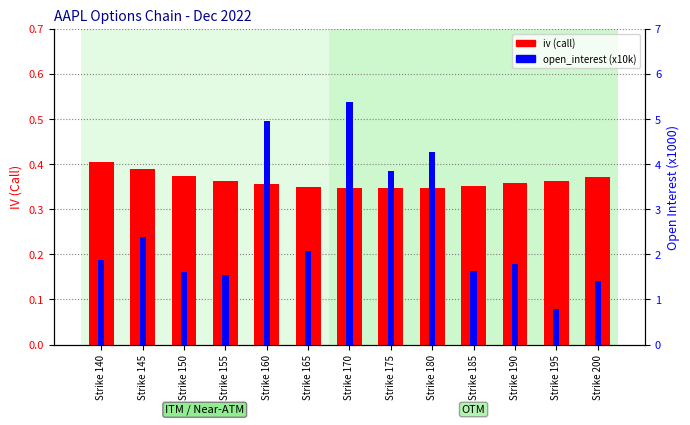

What is the difference between the maximum and second lowest values in the iv (call) series?

0.1